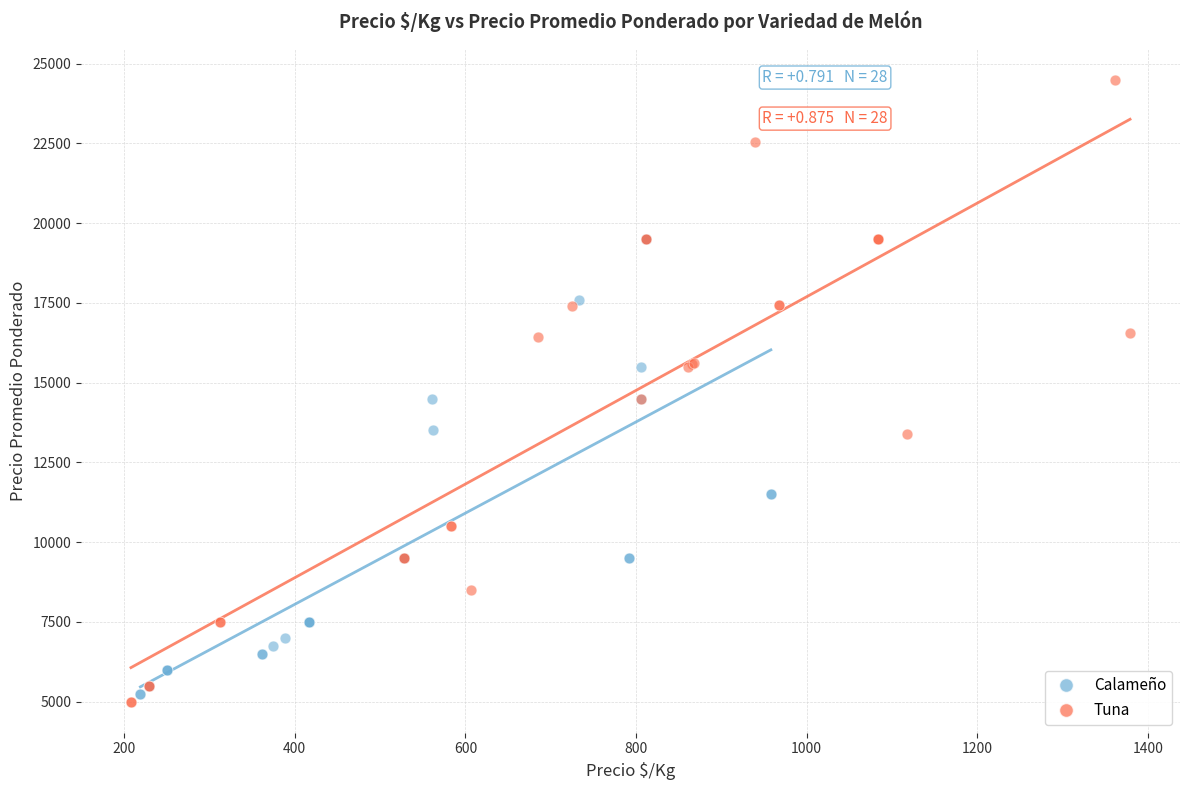

Which series contains the highest Y value?

Tuna